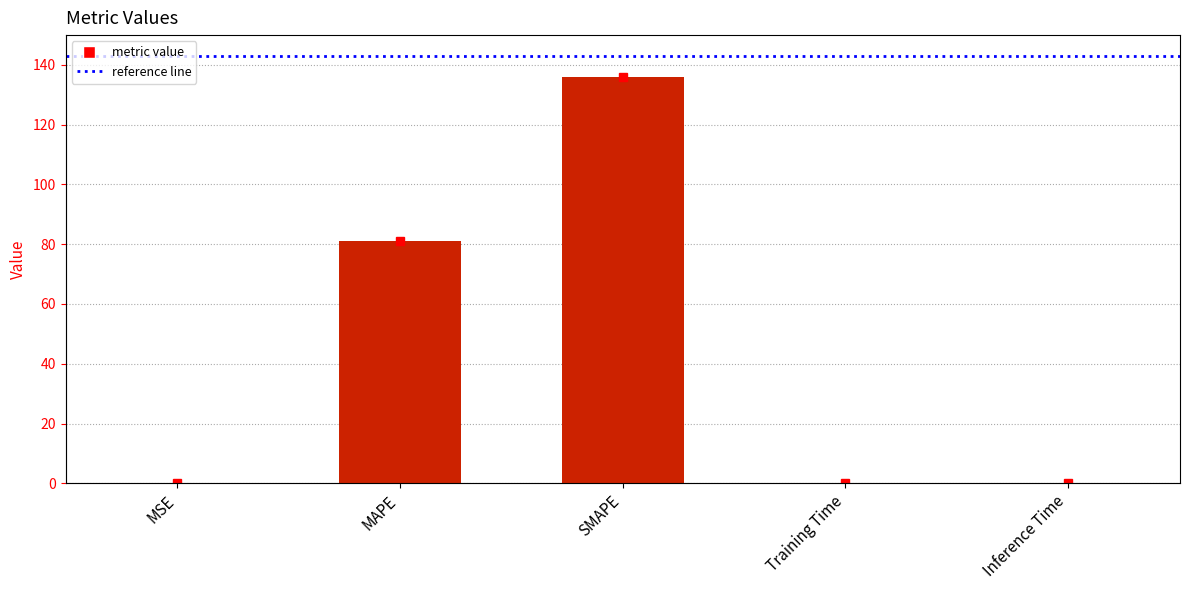

What is the change in value from MAPE to Inference Time?

-80.8